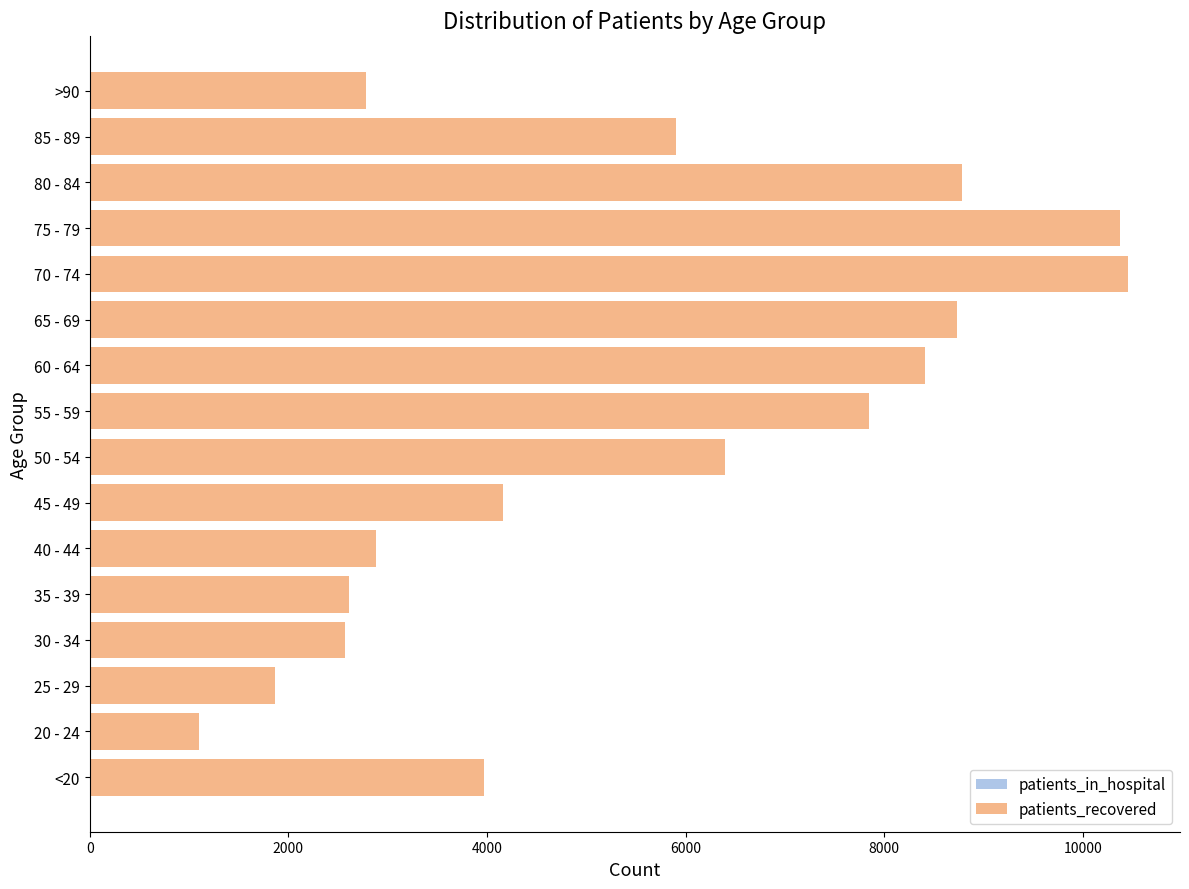

What is the difference between the patients_in_hospital values at 50 - 54 and >90?

45